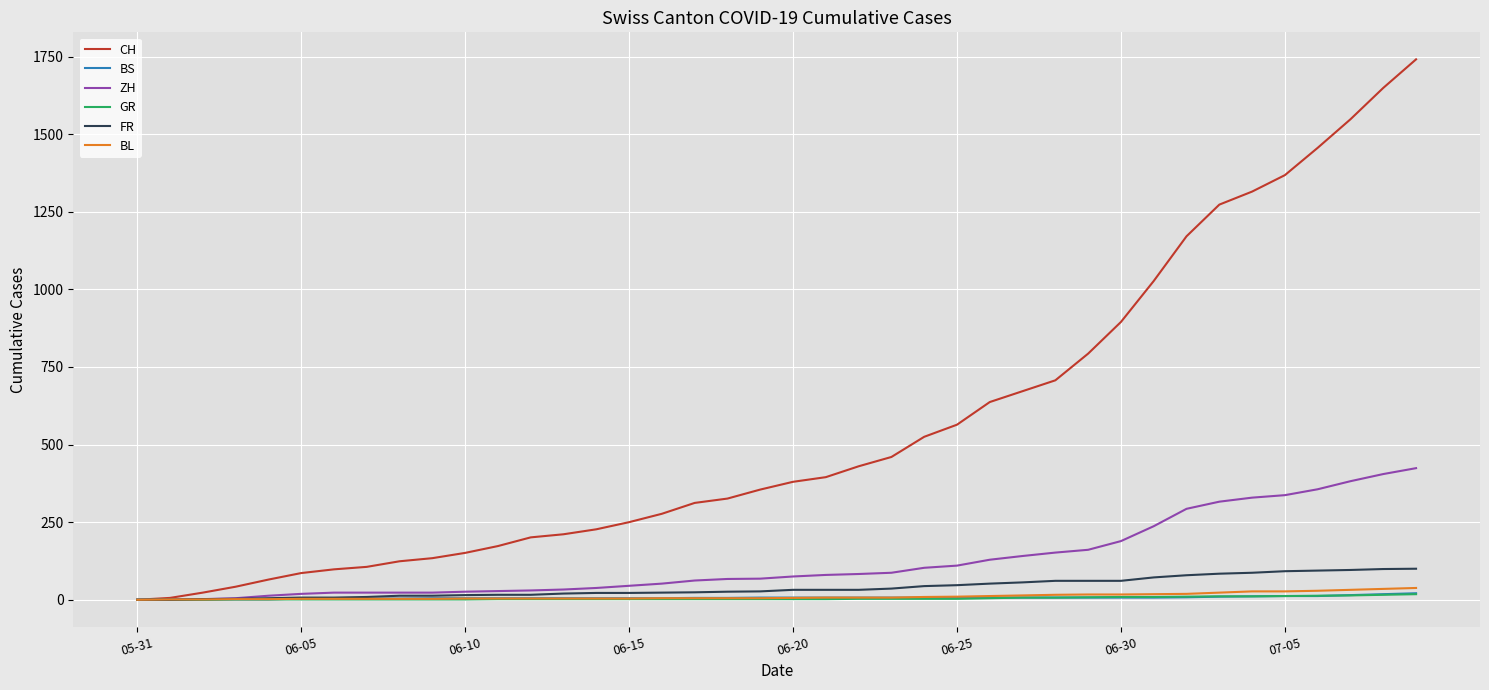

Which series has the largest total across all categories?

CH